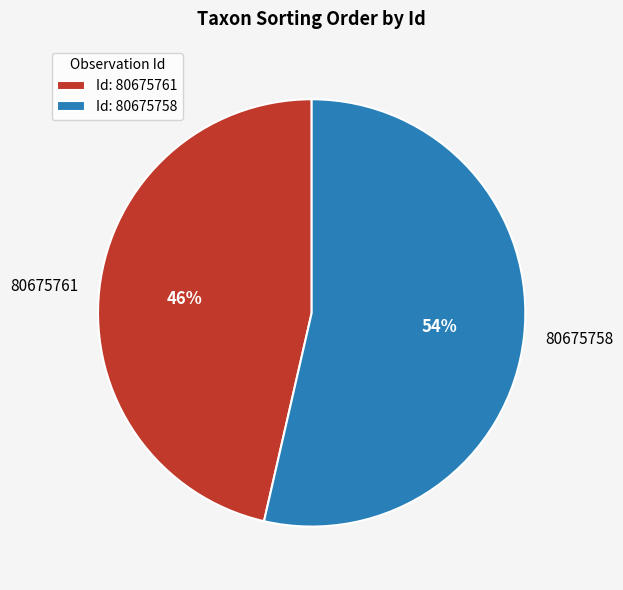

Is it true that 80675758 is 54% of the pie?

True